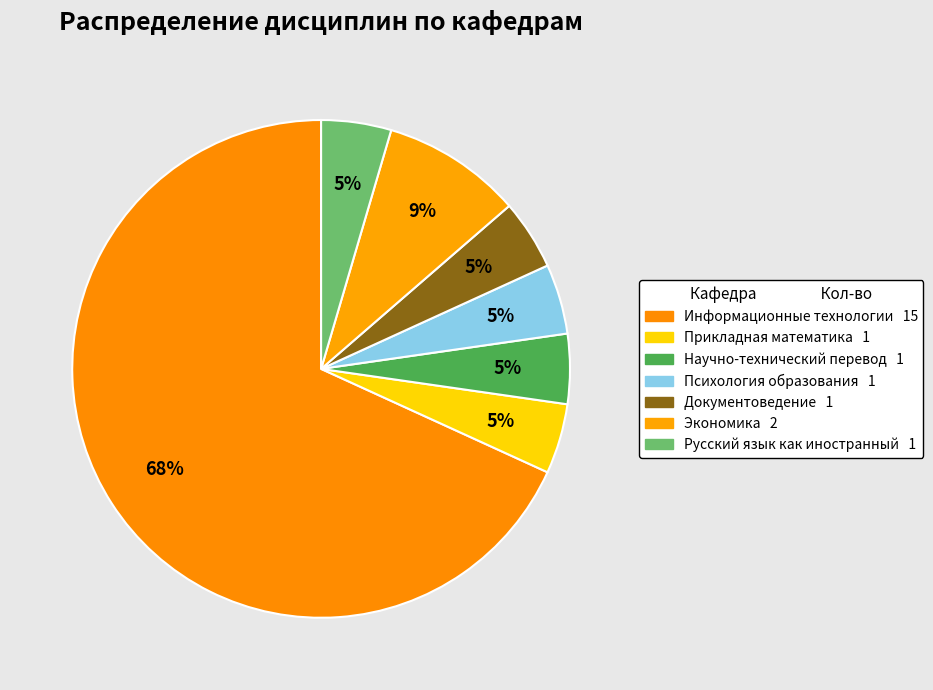

Does any single category account for the majority?

Yes